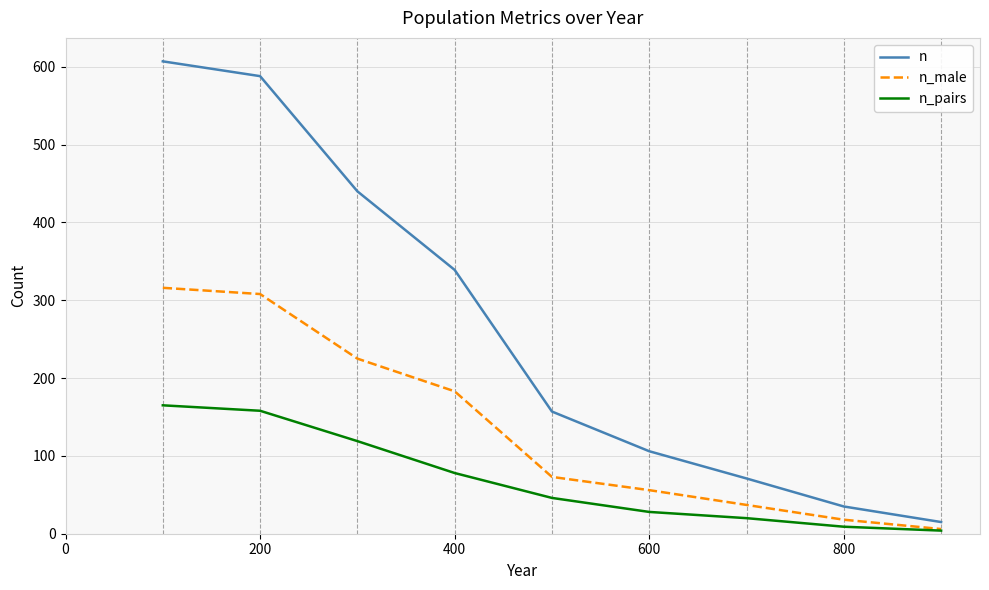

Reading right to left, transcribe all the data shown in this chart.

n: 15	35	71	106	157	339	440	588	607
n_male: 6	18	37	56	73	183	225	308	316
n_pairs: 4	9	20	28	46	78	119	158	165